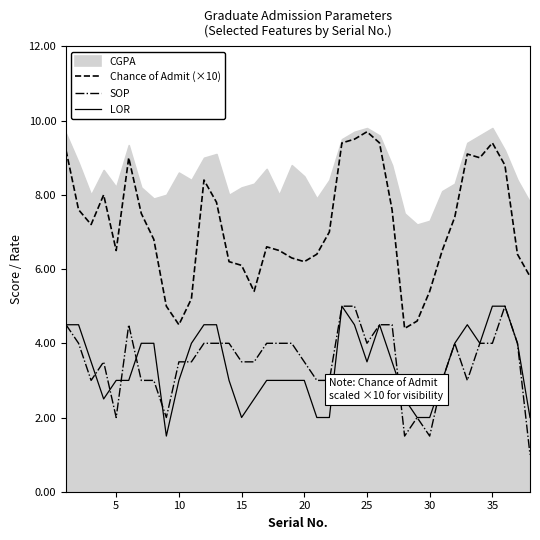

What is the maximum value shown in the chart?

9.7